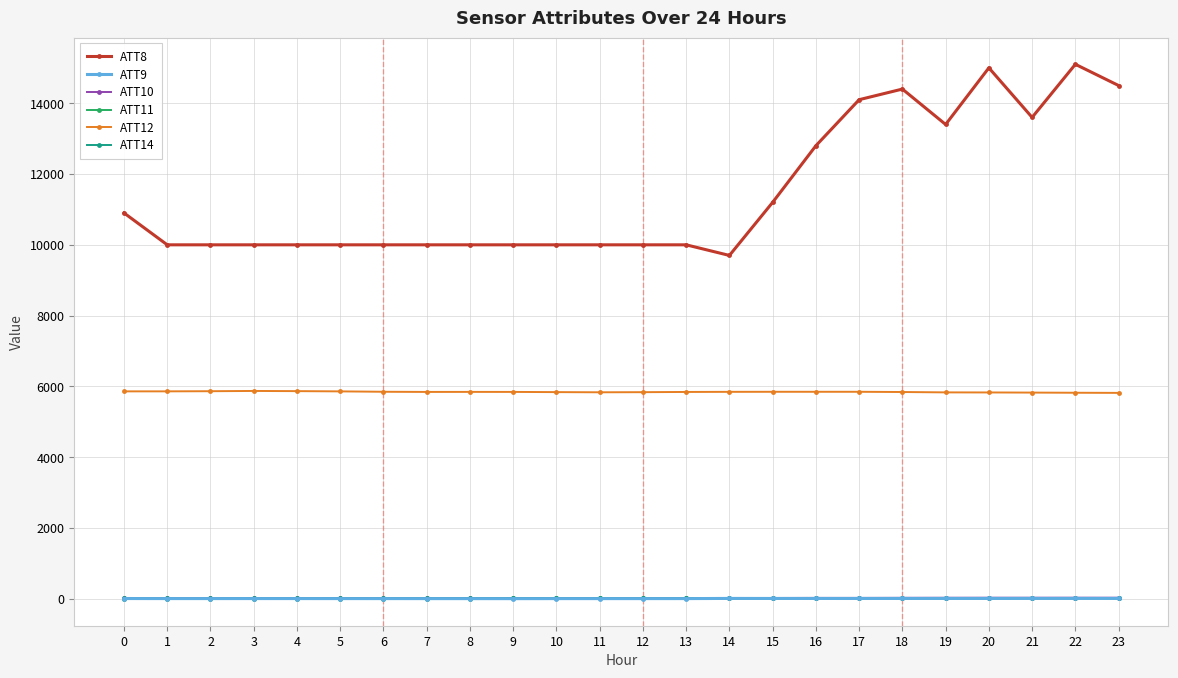

What is the sum of the ATT10 values at 15 and 10?

42.6